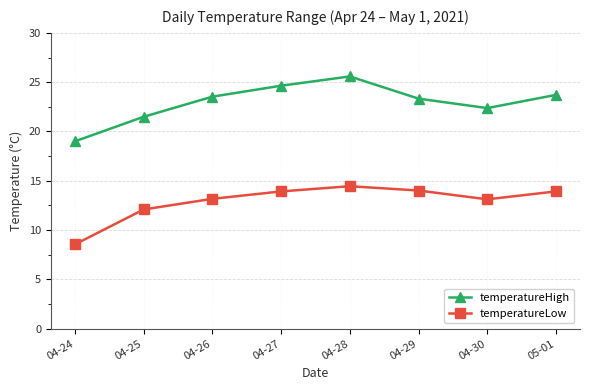

True or false: temperatureLow and temperatureHigh cross at least once.

False